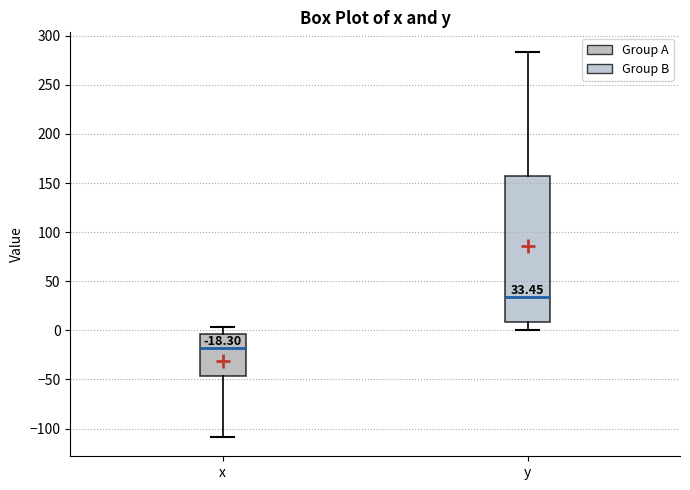

Which box has the highest median line?

y